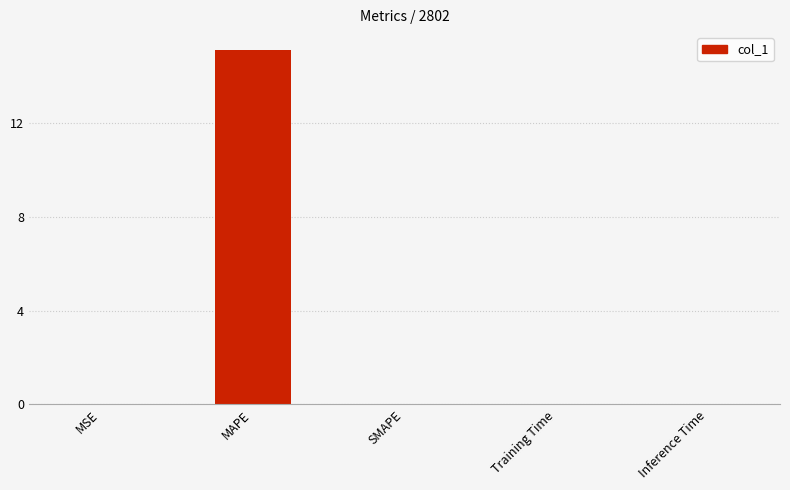

Which label corresponds to the largest value in the chart?

MAPE